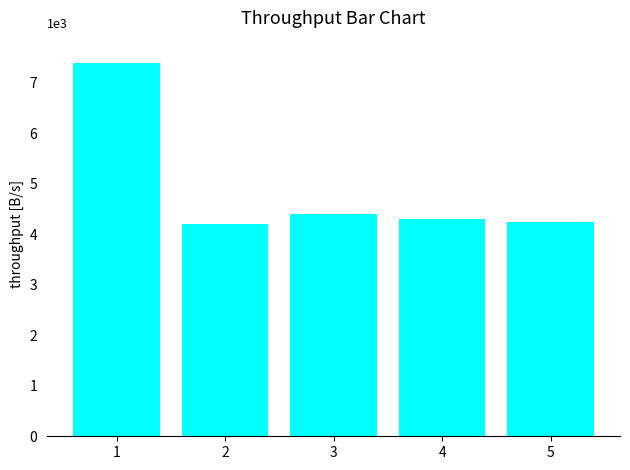

Rank the categories by value from lowest to highest.

2, 5, 4, 3, 1